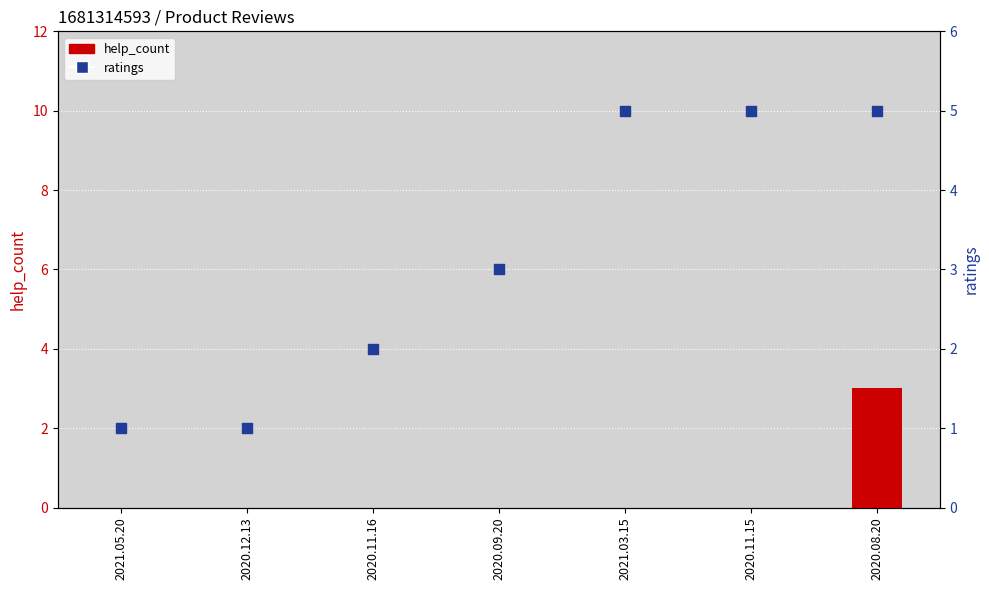

What are all the series names shown in the legend?

help_count, ratings